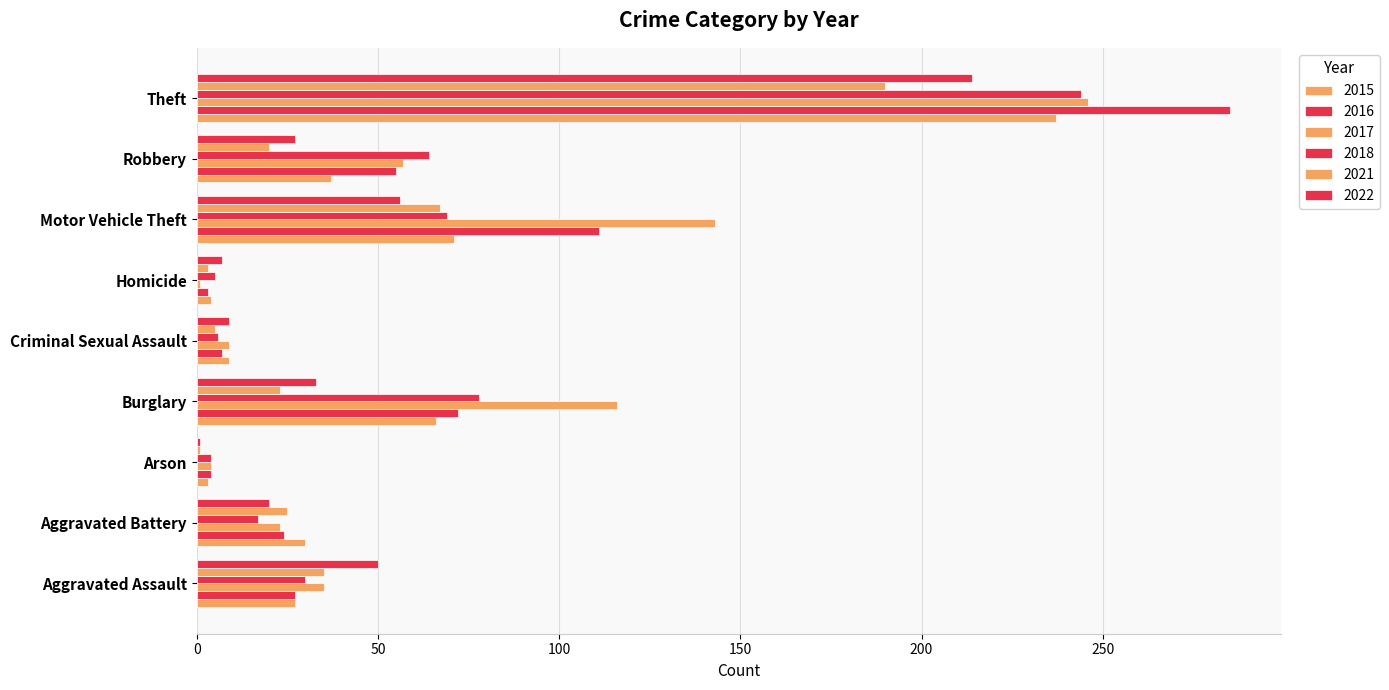

How many data points in 2017 are less than 35?

4